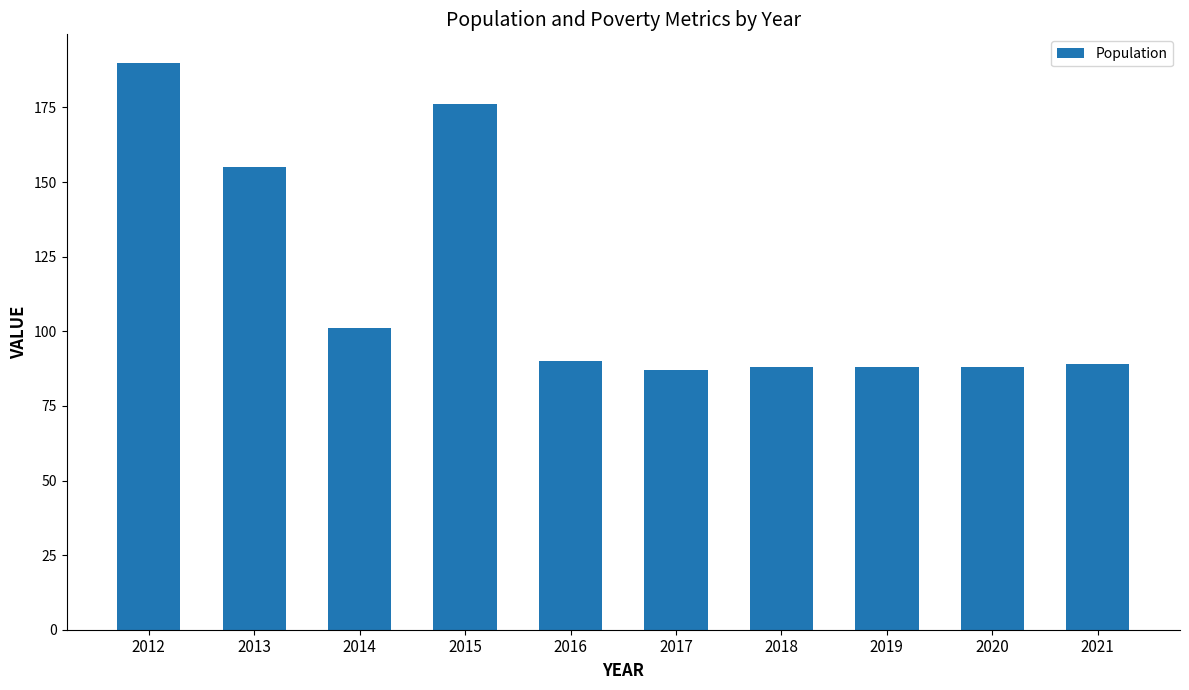

What is the smallest value displayed?

87